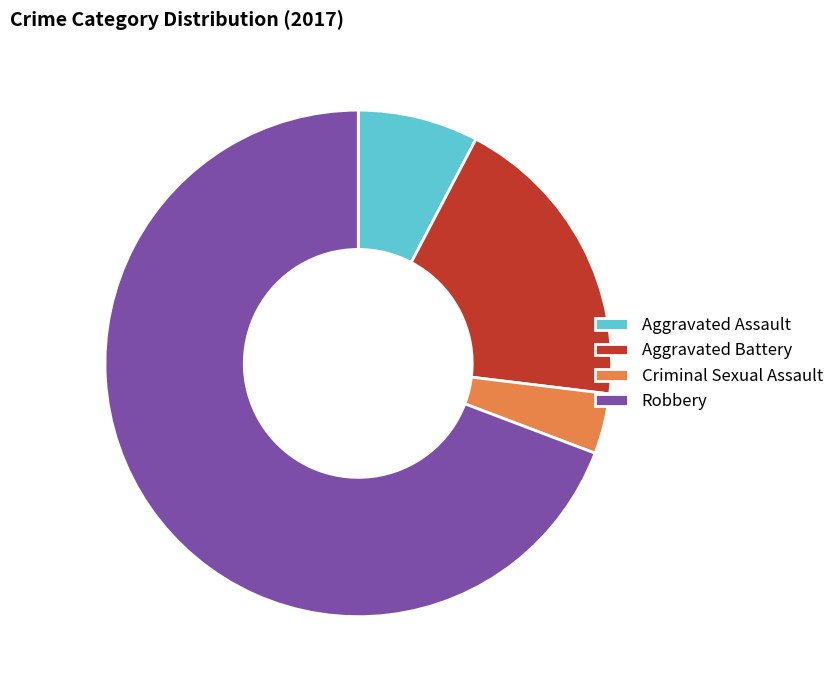

Is there any slice that represents more than half of the pie?

Yes